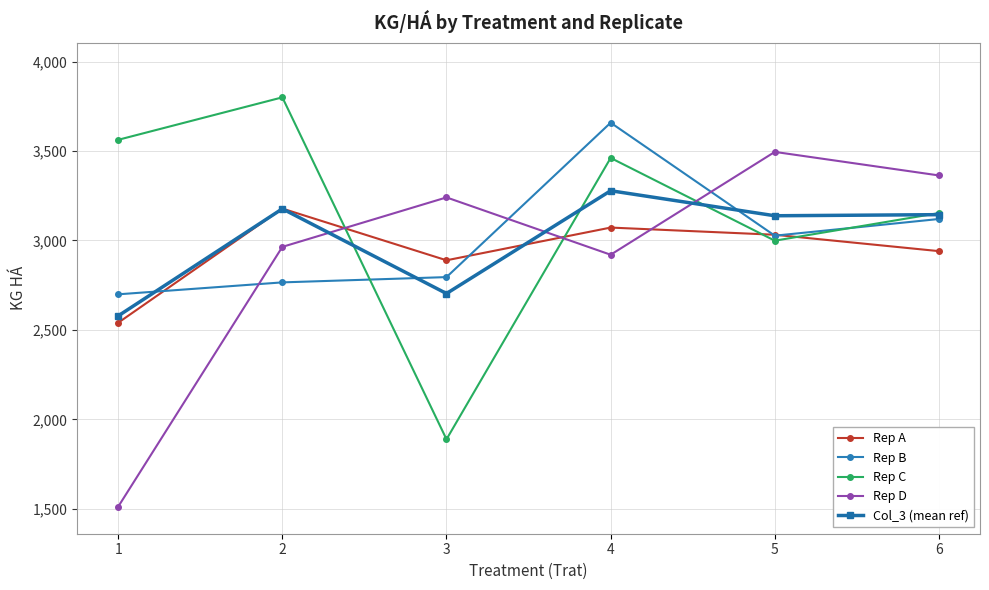

True or false: Rep C has a value of 3153.0 at 6.

True